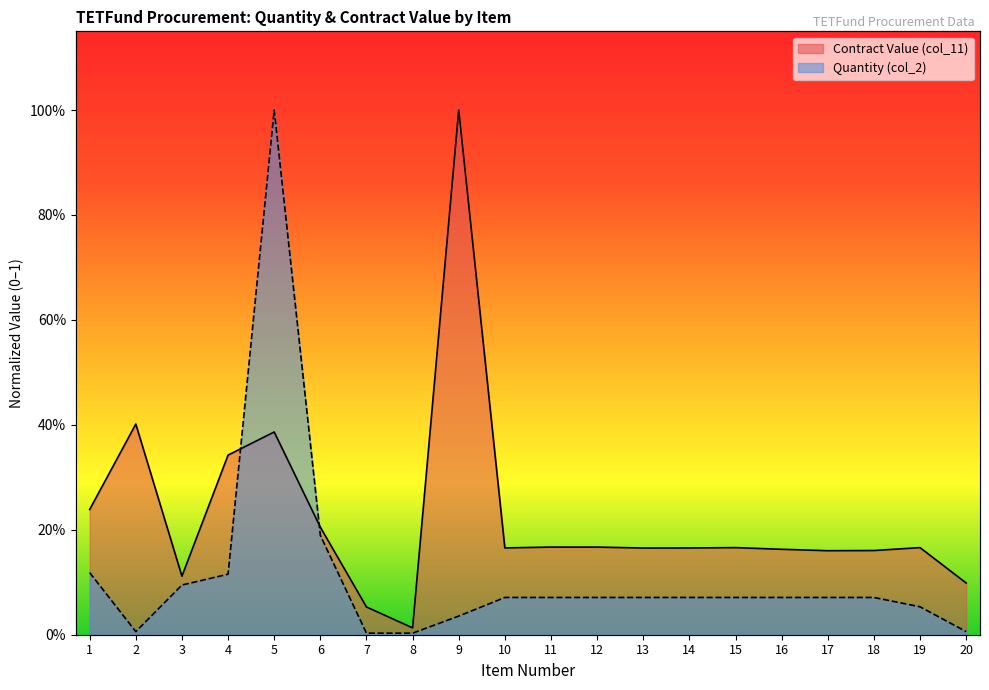

How many interior local peaks does the Quantity (col_2) series have?

1